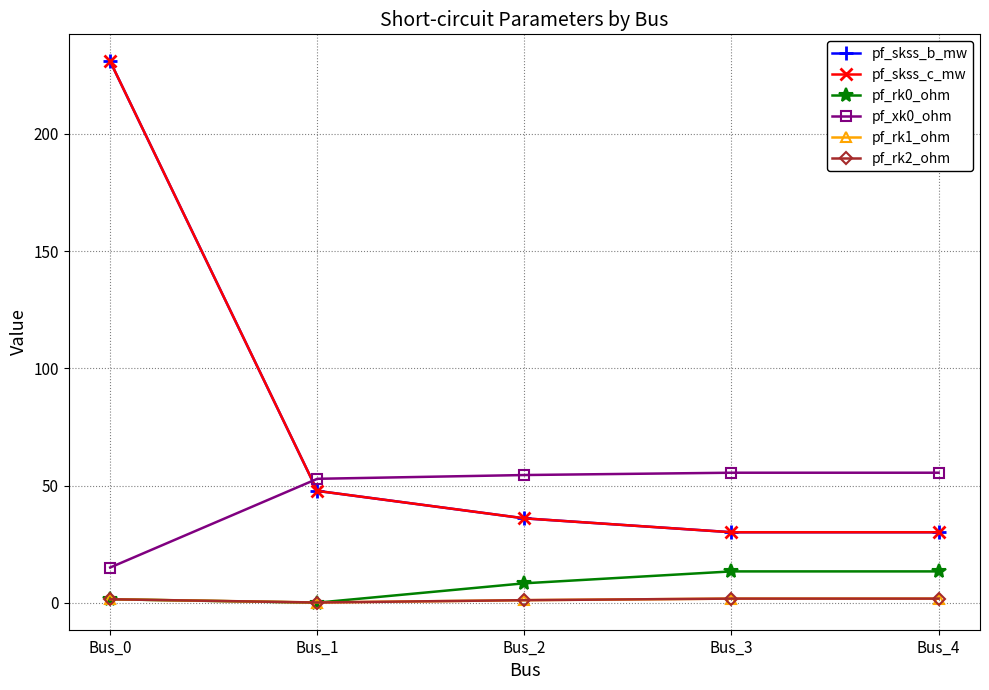

True or false: pf_skss_c_mw has a value of 326.3 at Bus_0.

False